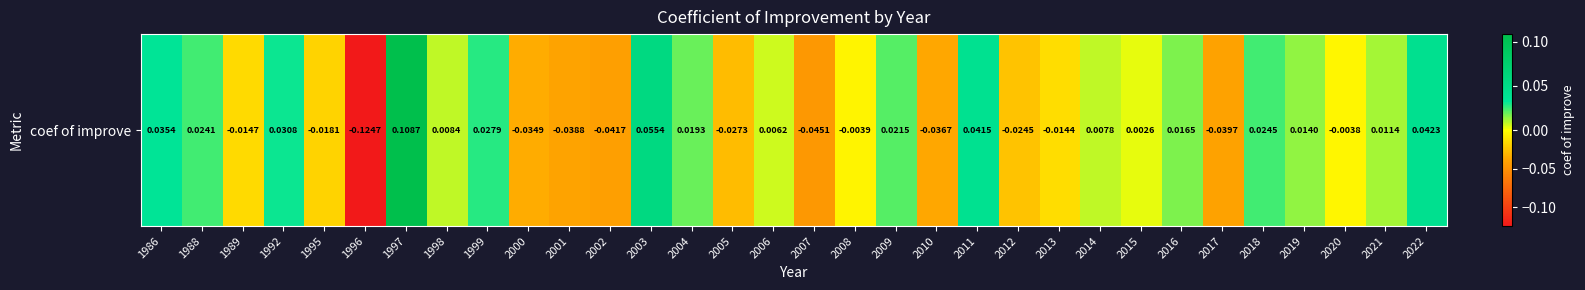

Is it true that the value at 1999 is 0.0?

False